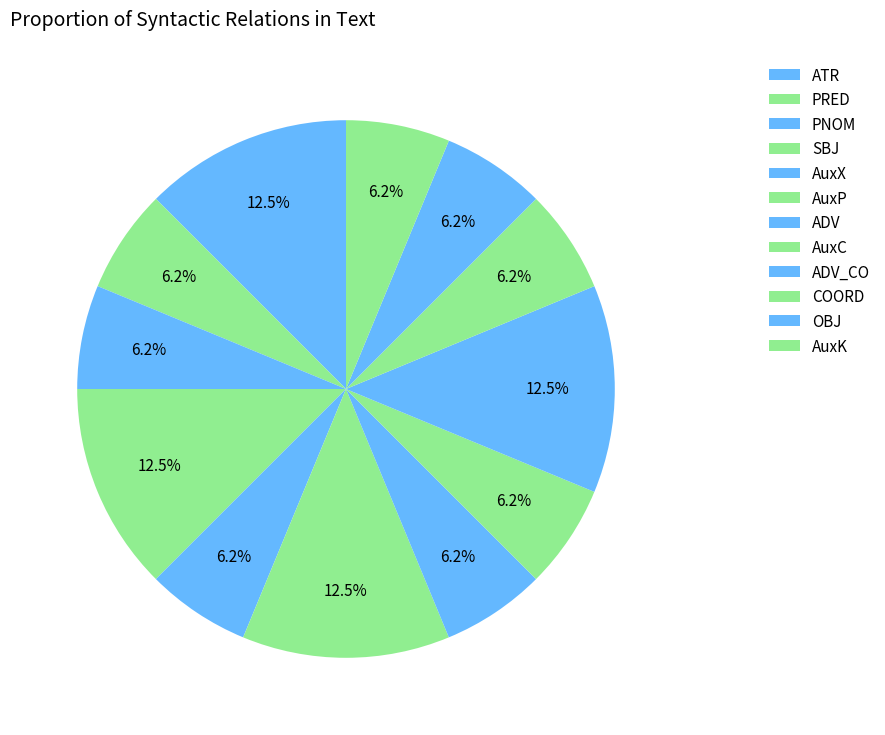

Is there any slice that represents more than half of the pie?

No